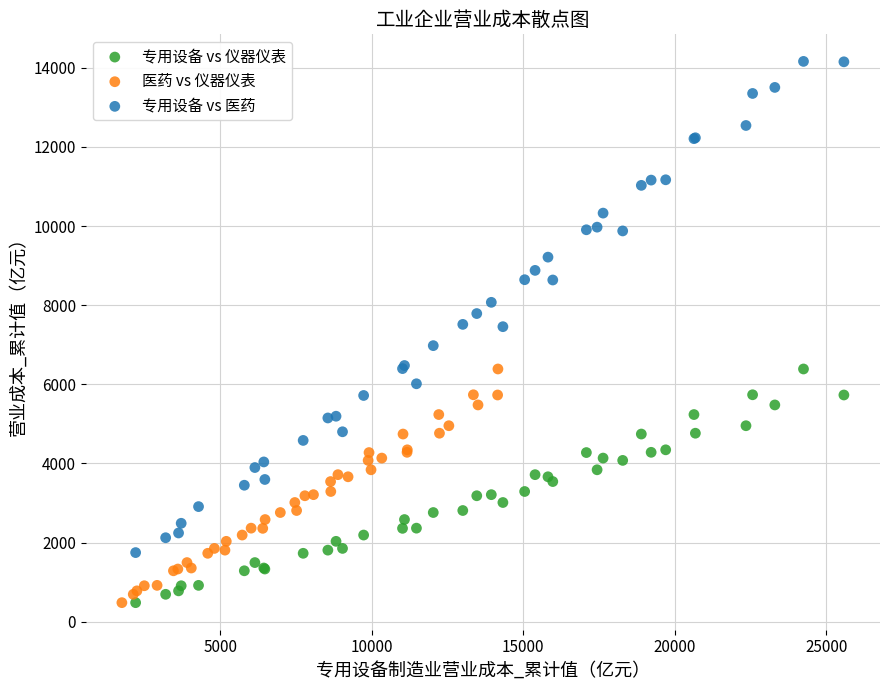

Which series reaches the maximum Y coordinate?

专用设备 vs 医药